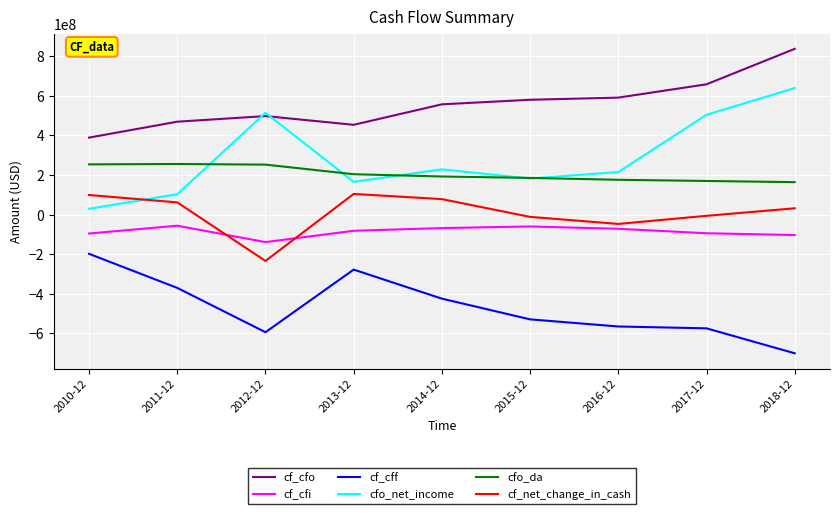

At which category is the sum across all series the highest?

2018-12